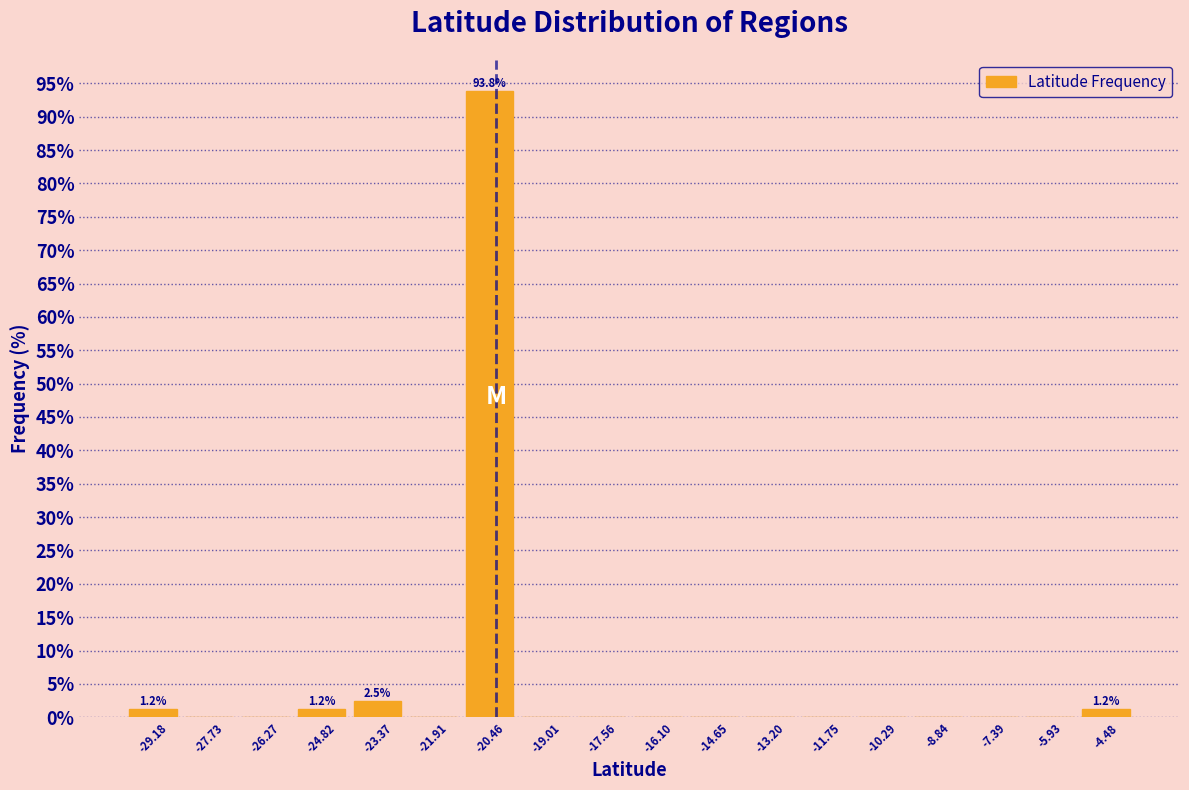

Which range on the x-axis has the tallest bar?

-21.2 to -19.8